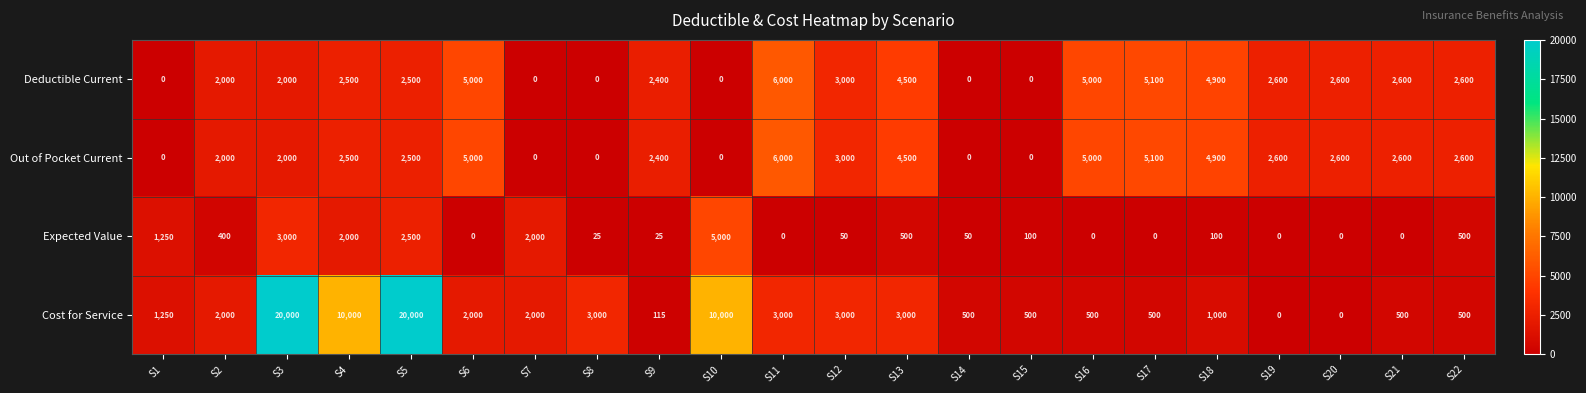

At which category is the sum across all series the highest?

S5